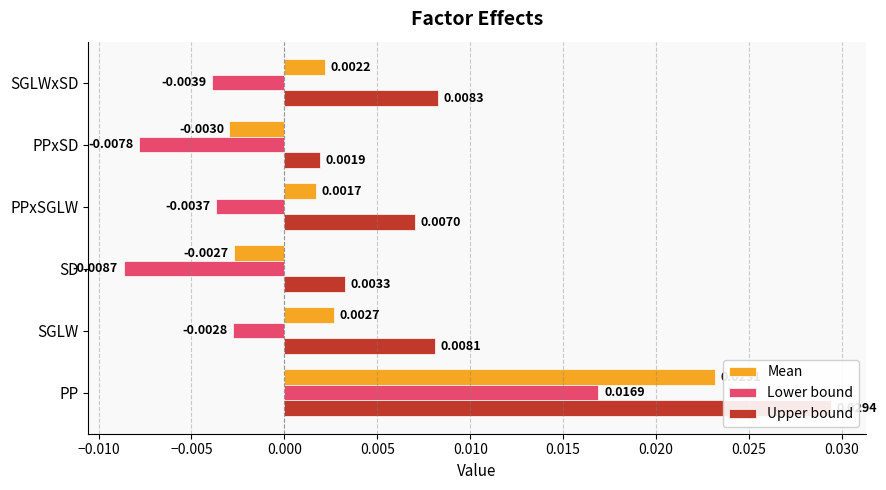

What are all the series names shown in the legend?

Mean, Lower bound, Upper bound